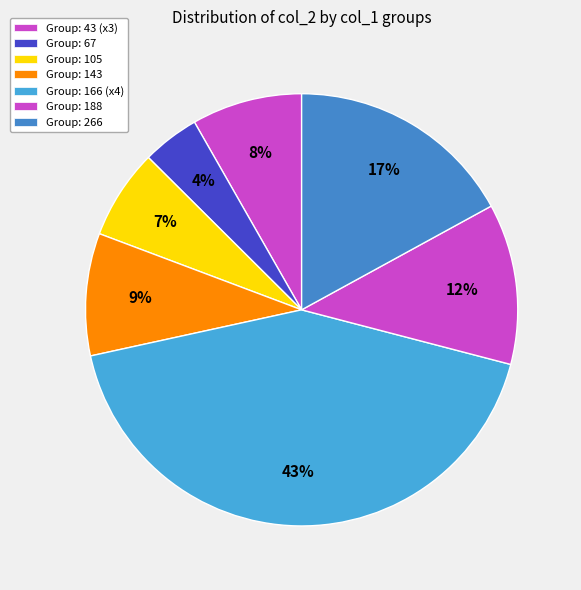

Is there a majority slice in this chart?

No